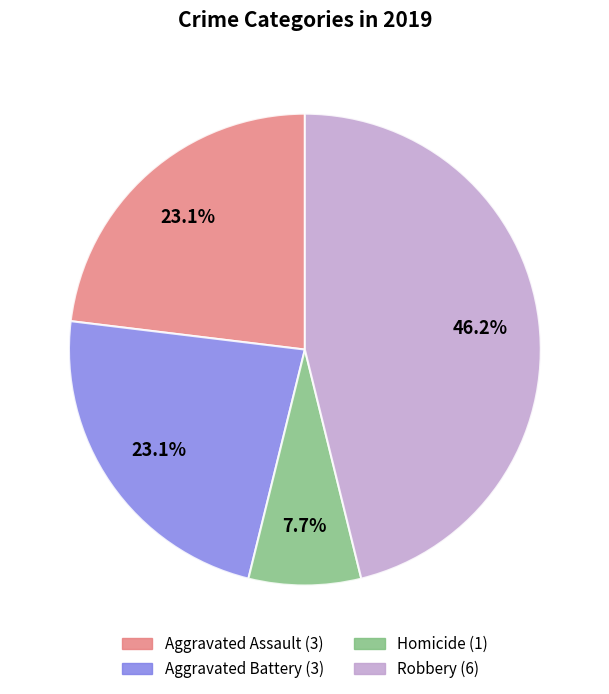

Count the number of slices in the pie.

4